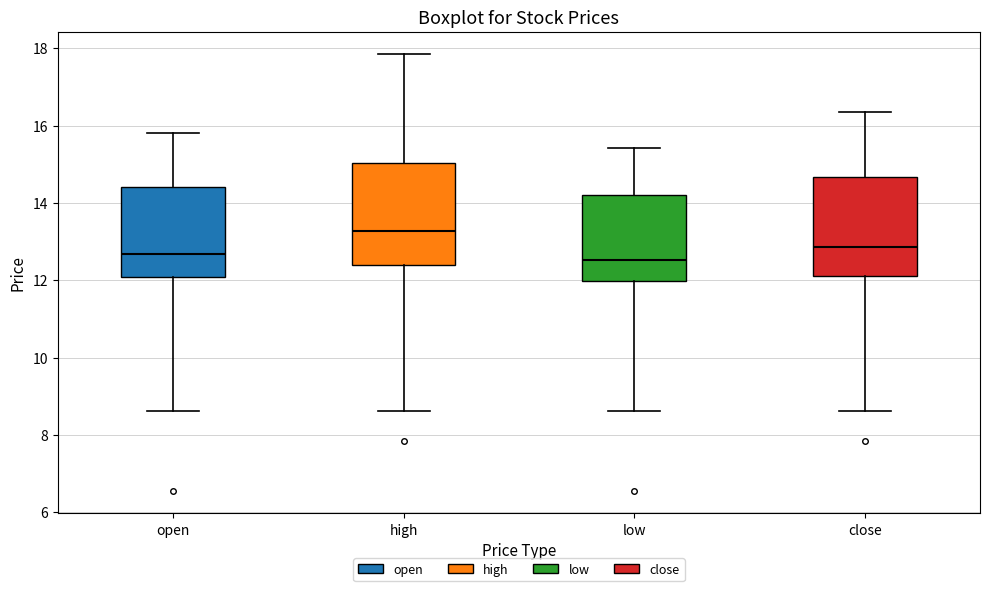

Reading left to right, read every box against the y-axis: the position of its median line, the range the box covers, and the ends of its whiskers. The values are not printed on the chart, so give them approximately, as read against the axis.

open: median 12.6, box 12.0 to 14.4, whiskers 8.6 to 15.8
high: median 13.2, box 12.4 to 15.0, whiskers 8.6 to 17.8
low: median 12.6, box 12.0 to 14.2, whiskers 8.6 to 15.4
close: median 12.8, box 12.0 to 14.6, whiskers 8.6 to 16.4